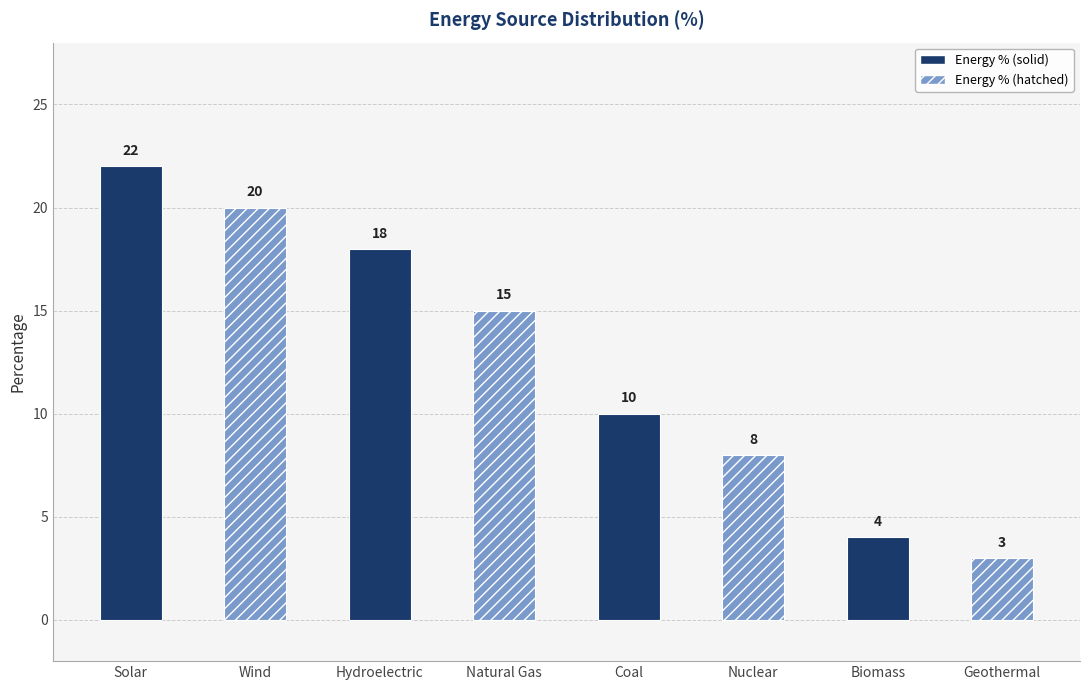

List the labels in order of value, largest first.

Solar, Wind, Hydroelectric, Natural Gas, Coal, Nuclear, Biomass, Geothermal